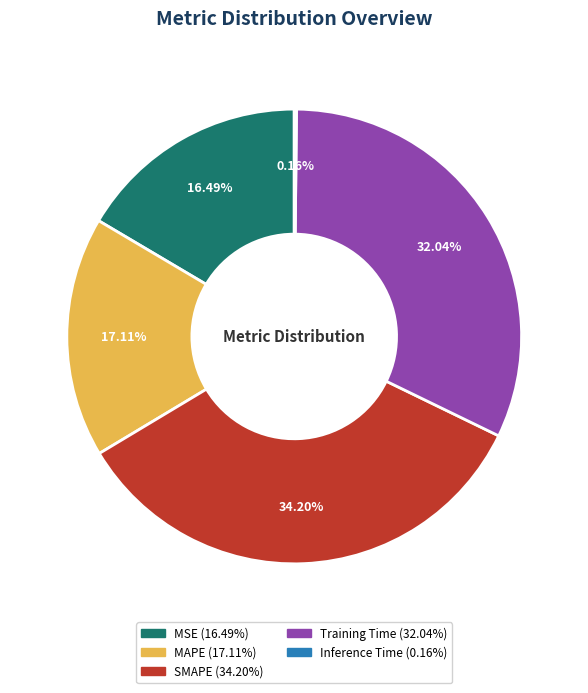

To the nearest percent, what portion does Training Time represent?

32%